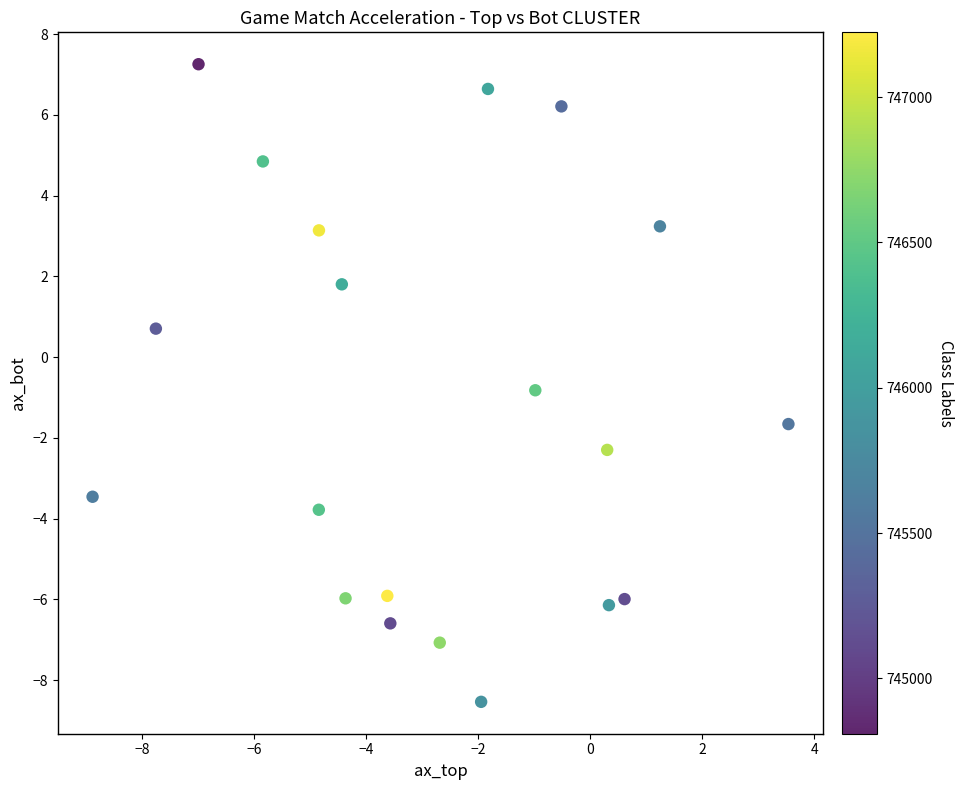

What is the range of X values (max minus min)?

12.4